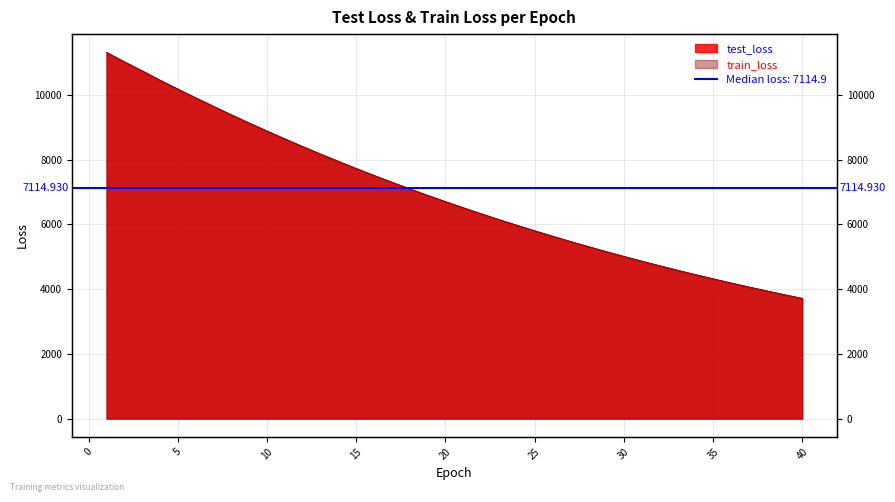

Which series changed the most between 5 and 19?

test_loss